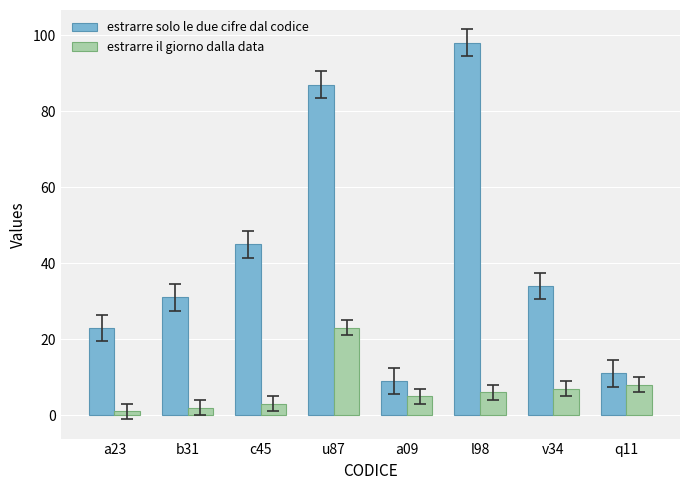

List the labels in order of estrarre il giorno dalla data value, smallest first.

a23, b31, c45, a09, l98, v34, q11, u87